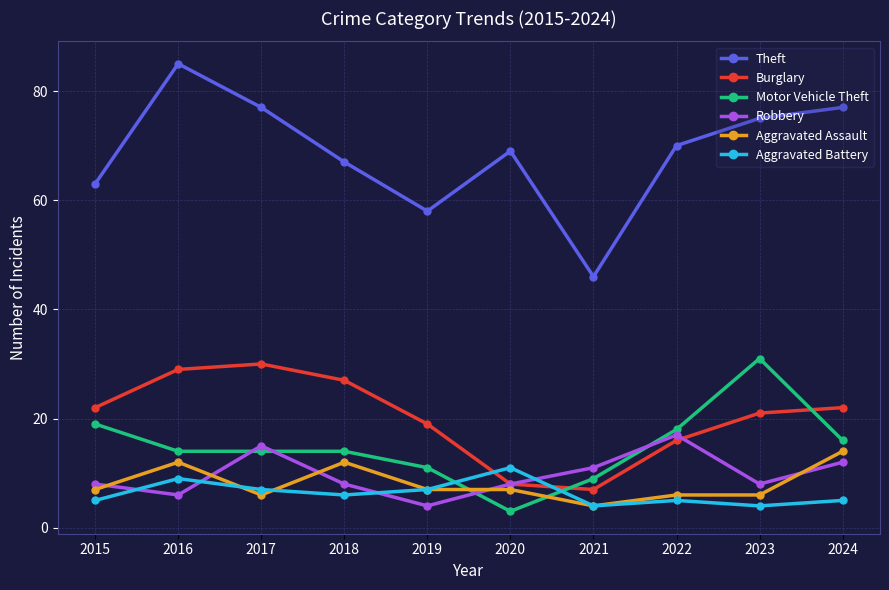

At which label does Aggravated Assault reach its peak?

2024